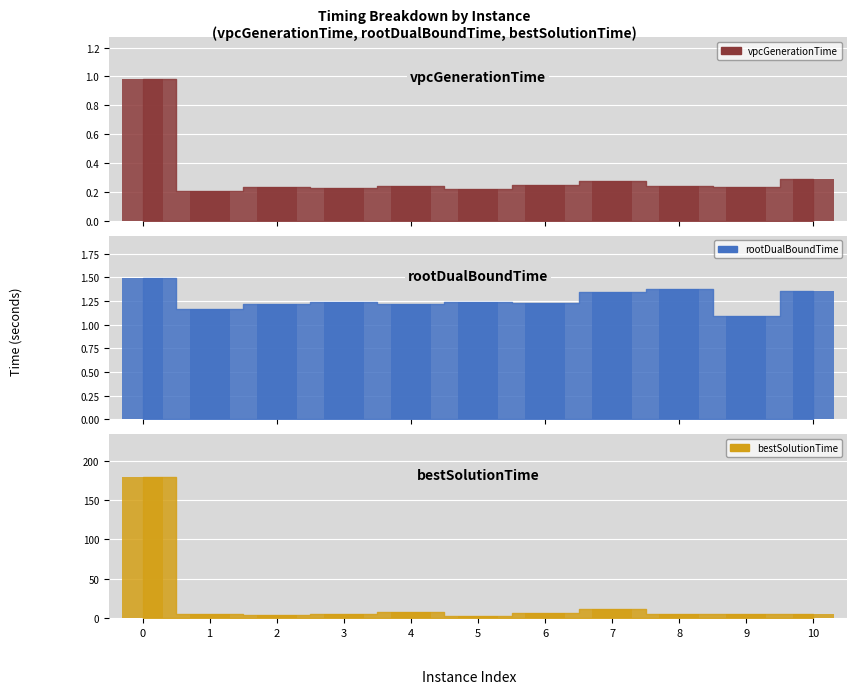

Reading left to right, transcribe all the data shown in this chart.

vpcGenerationTime: 0=1.0	1=0.2	2=0.2	3=0.2	4=0.2	5=0.2	6=0.3	7=0.3	8=0.2	9=0.2	10=0.3
rootDualBoundTime: 0=1.5	1=1.2	2=1.2	3=1.2	4=1.2	5=1.2	6=1.2	7=1.3	8=1.4	9=1.1	10=1.4
bestSolutionTime: 0=179.6	1=4.5	2=4.0	3=4.6	4=7.8	5=2.6	6=6.1	7=11.8	8=4.9	9=5.4	10=5.0